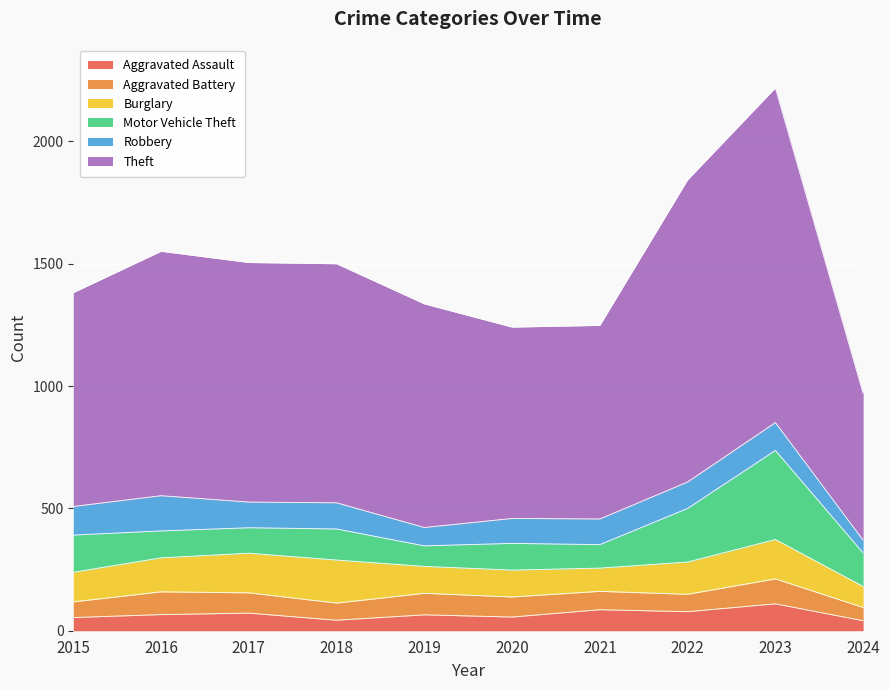

How many categories are shown in the chart?

10